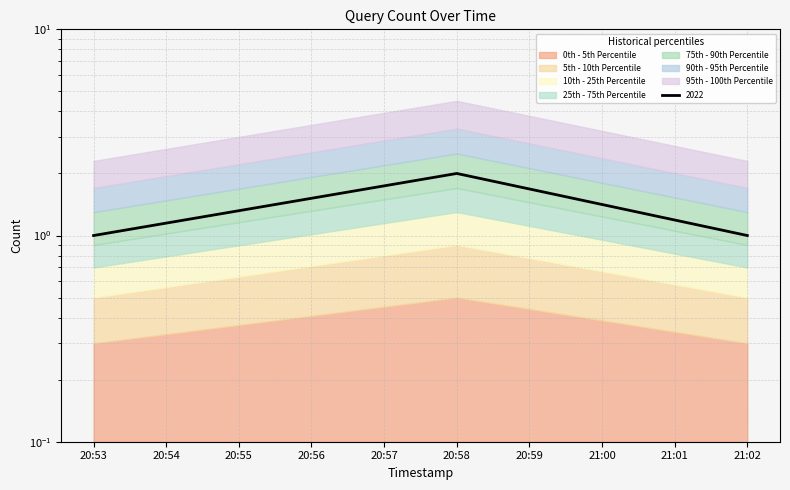

What is the average value?

1